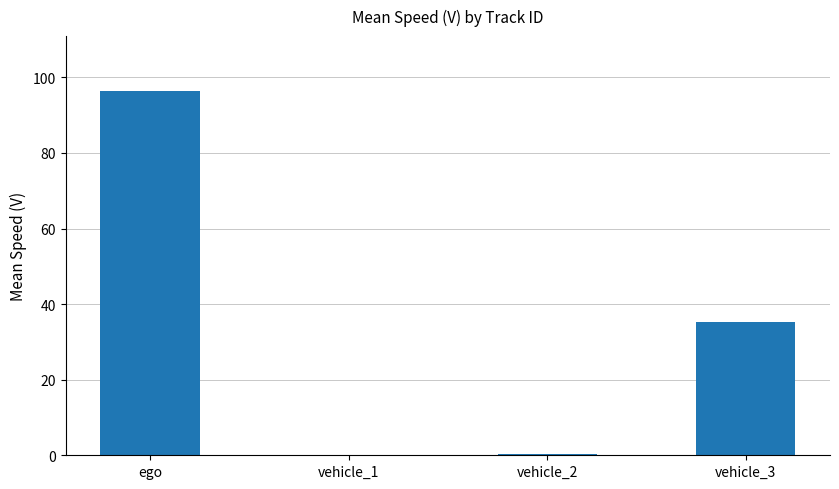

What is the approximate value at vehicle_3?

35.3